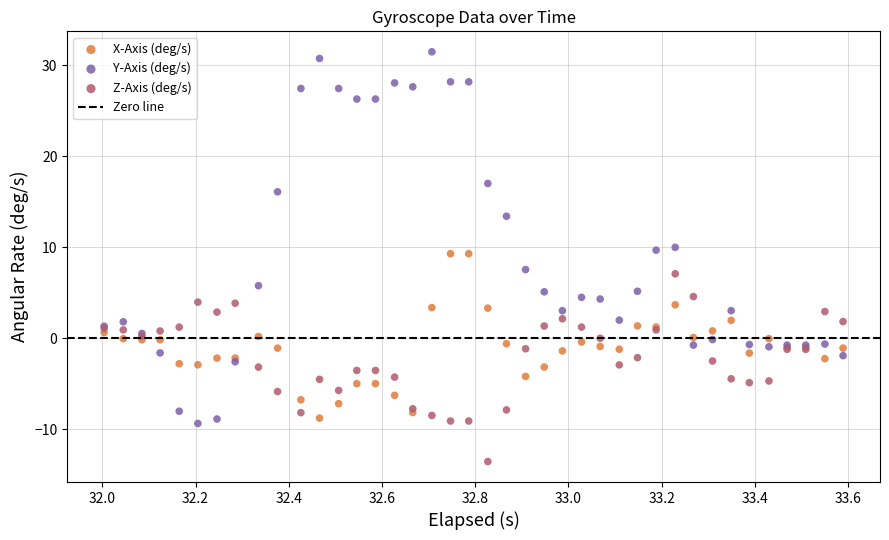

Which series has the largest Y range (max minus min)?

Y-Axis (deg/s)